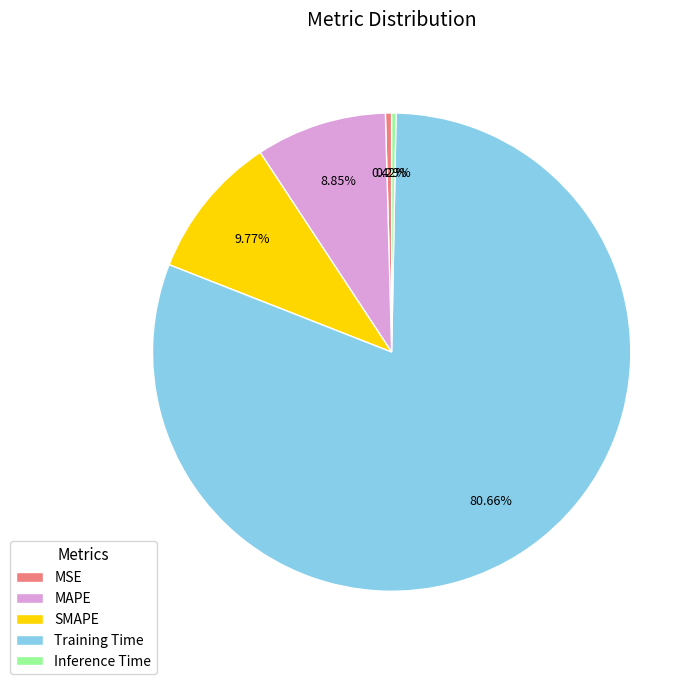

Do MSE and Training Time together represent more than half of the pie?

Yes